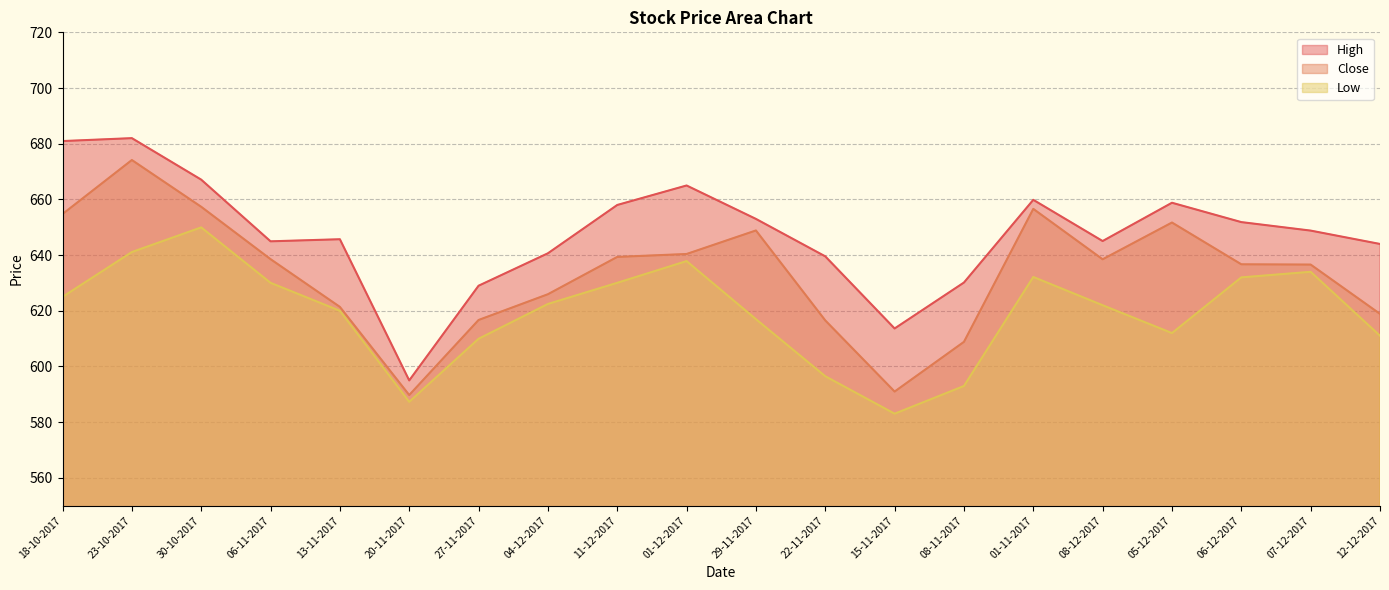

In Low, how many points are higher than both neighbors (excluding endpoints)?

4